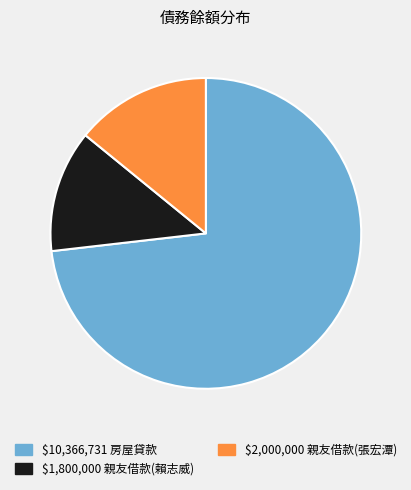

Is there any slice that represents more than half of the pie?

Yes